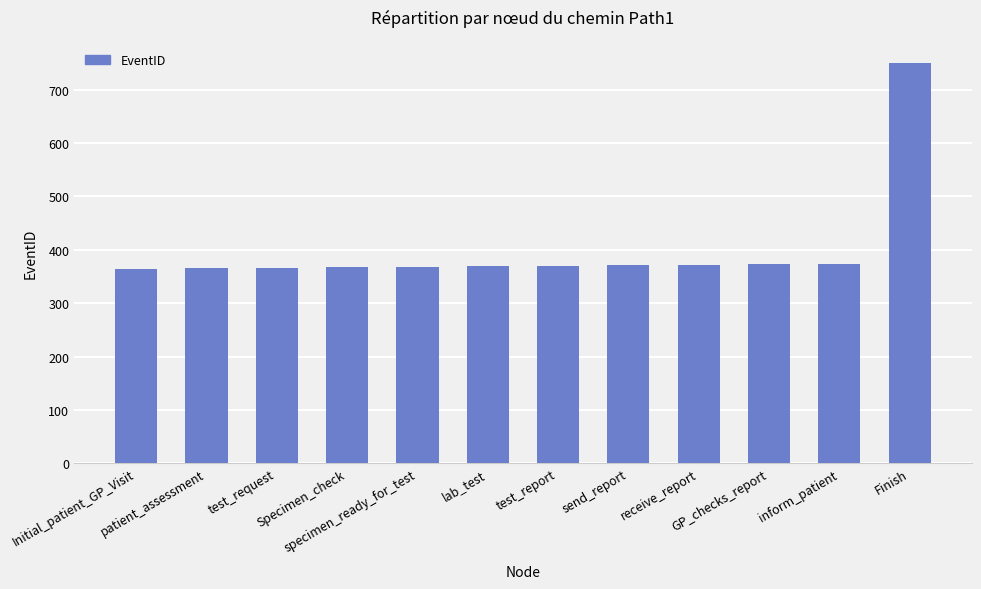

What is the smallest value displayed?

364